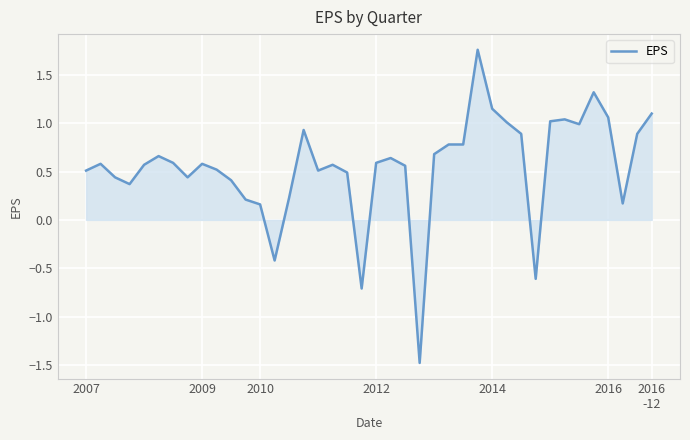

What is the difference between the maximum and minimum values?

3.2